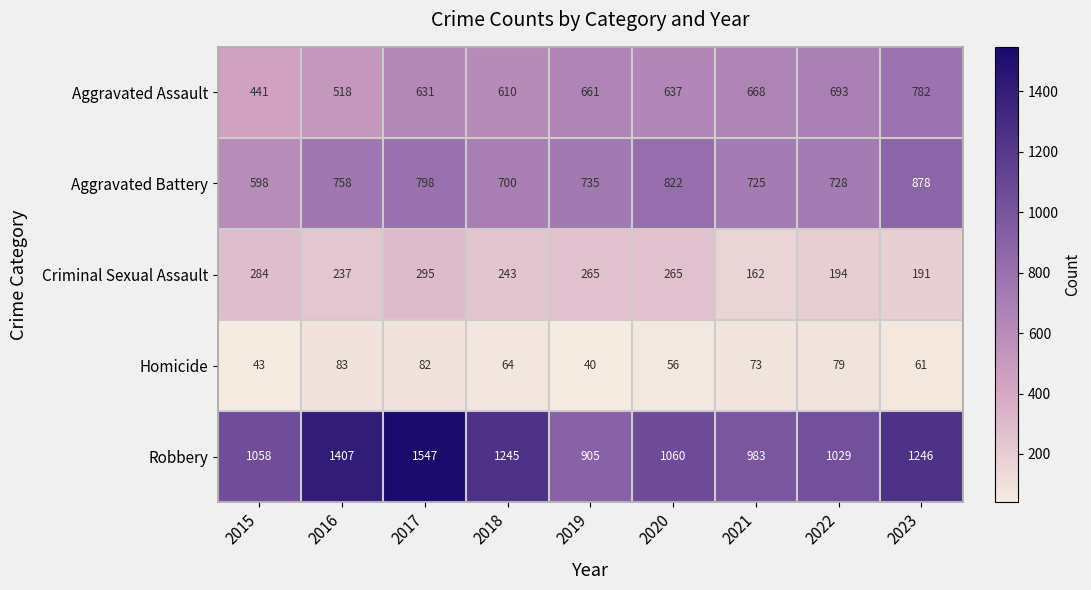

What is the approximate value of Aggravated Assault at 2019?

661